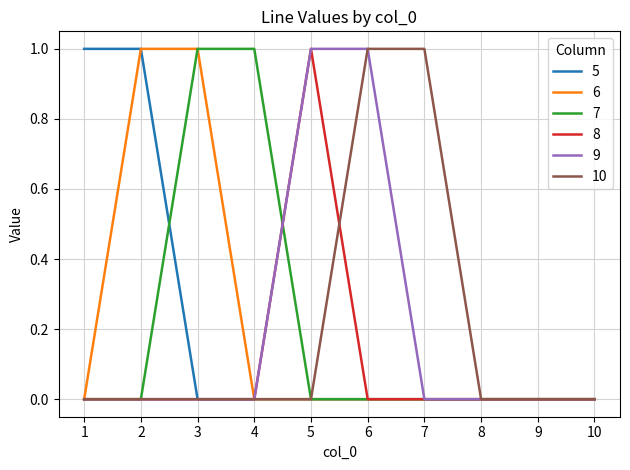

What is the highest value of the 5 series?

1